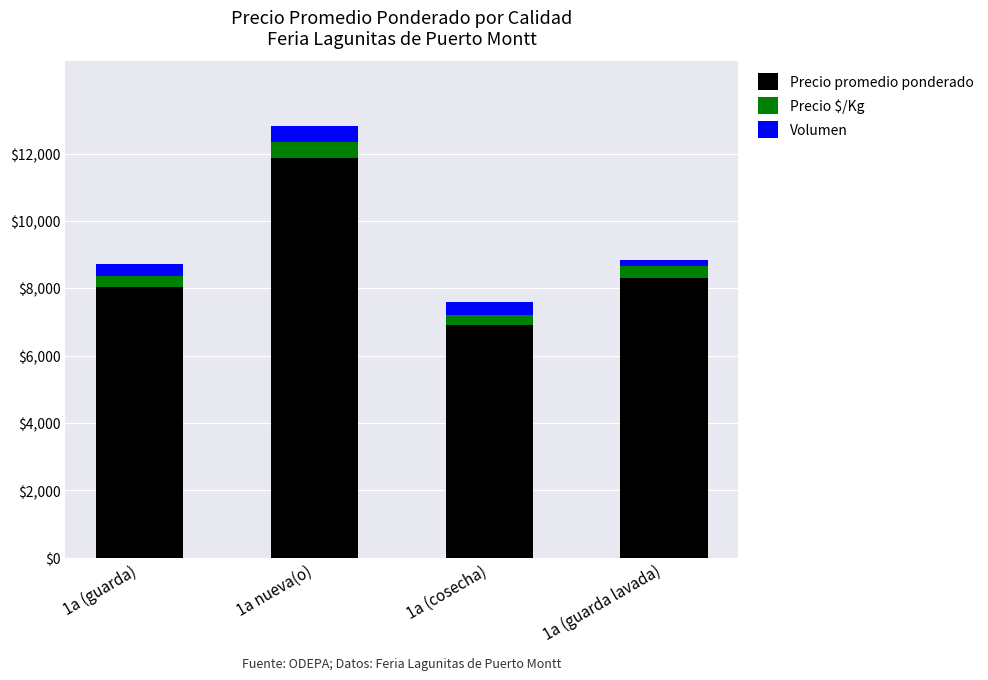

Reading right to left, what are the values for Precio promedio ponderado?

1a (guarda lavada)=8313	1a (cosecha)=6922	1a nueva(o)=11870	1a (guarda)=8042